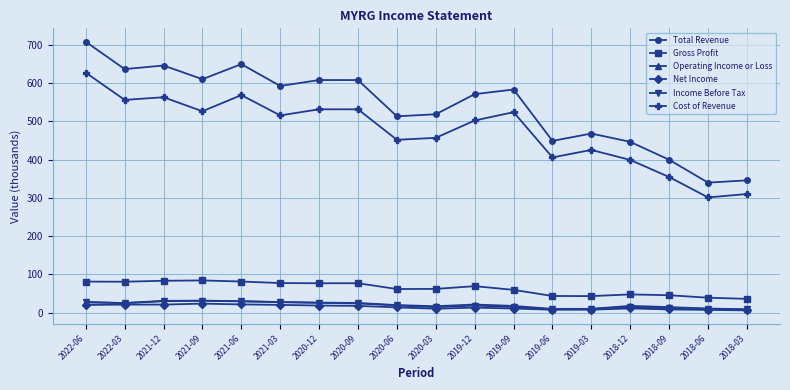

Which series has the widest spread of values?

Total Revenue